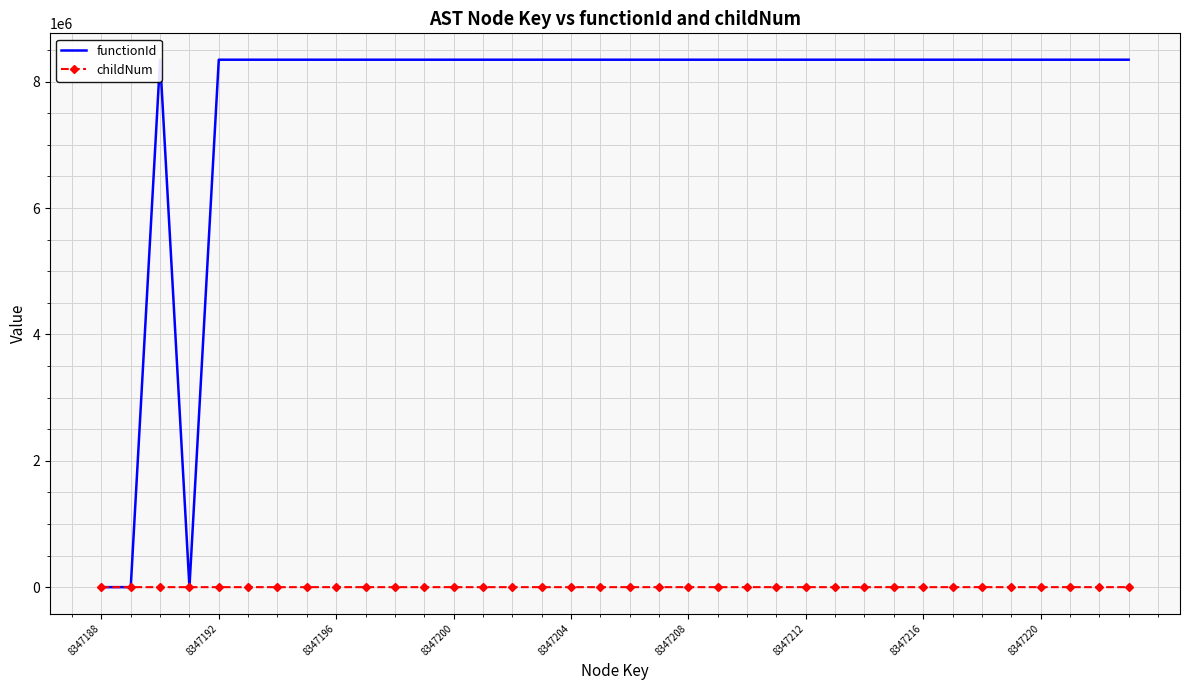

What is the highest value of the functionId series?

8347189